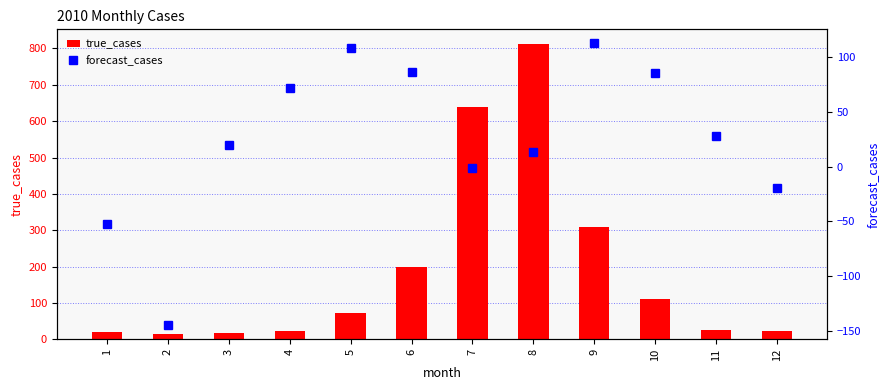

Between 7 and 1, which is larger?

7